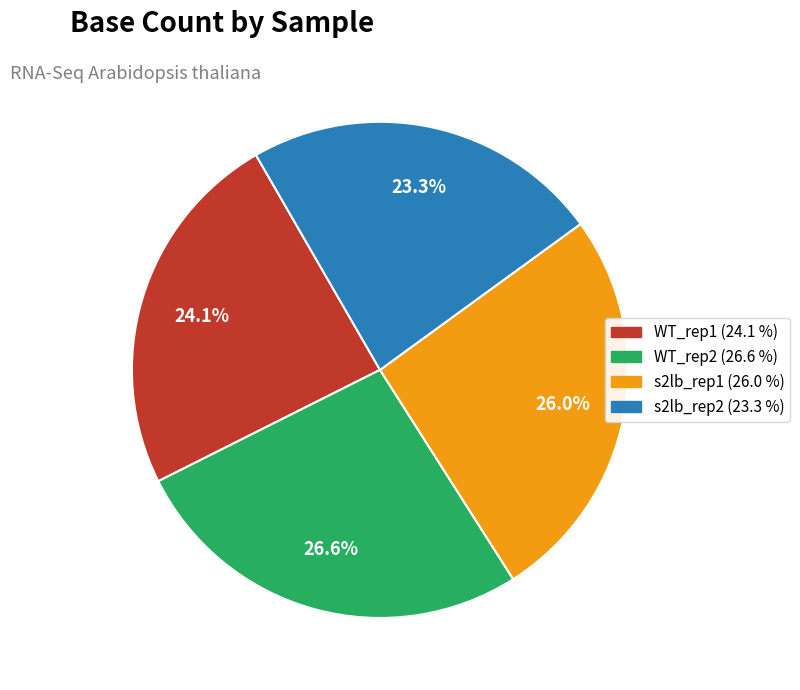

How many segments does this pie chart have?

4